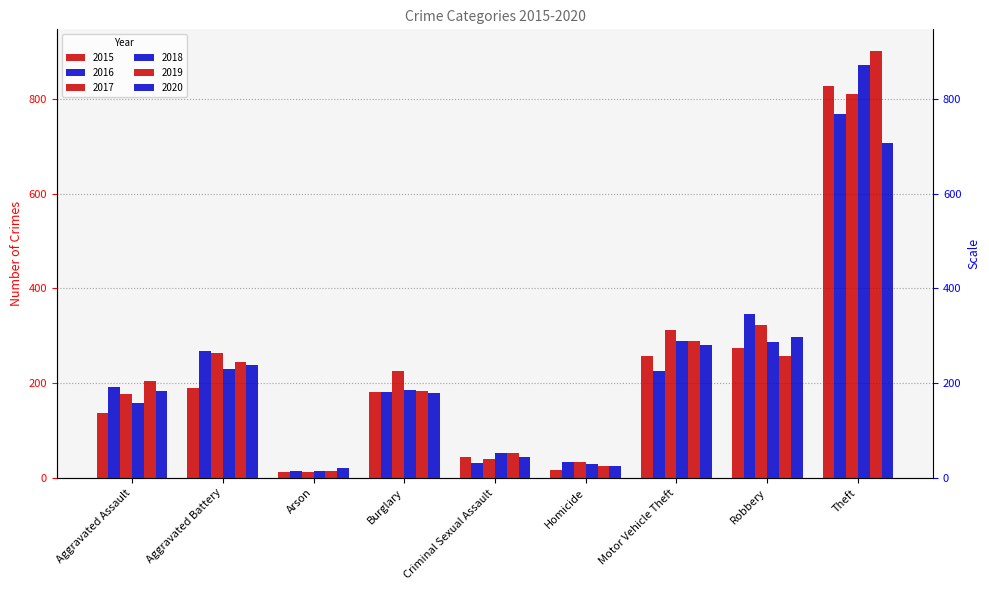

At Motor Vehicle Theft, list the series in order from largest to smallest.

2017, 2018, 2019, 2020, 2015, 2016